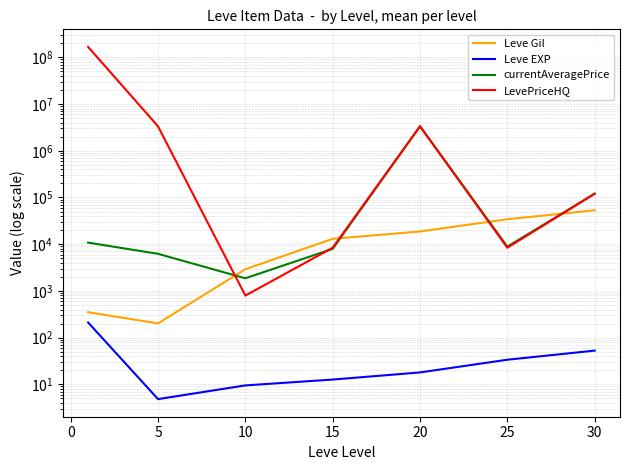

What is the highest value of the LevePriceHQ series?

166669191.3